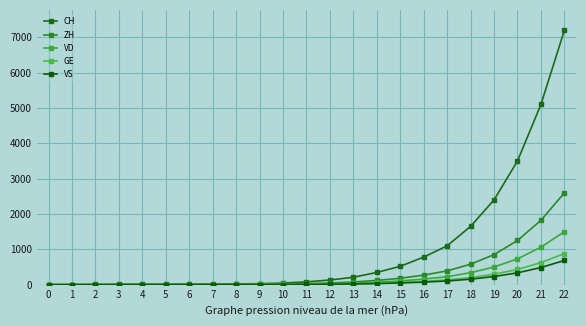

At which label is VS closest to 342?

20